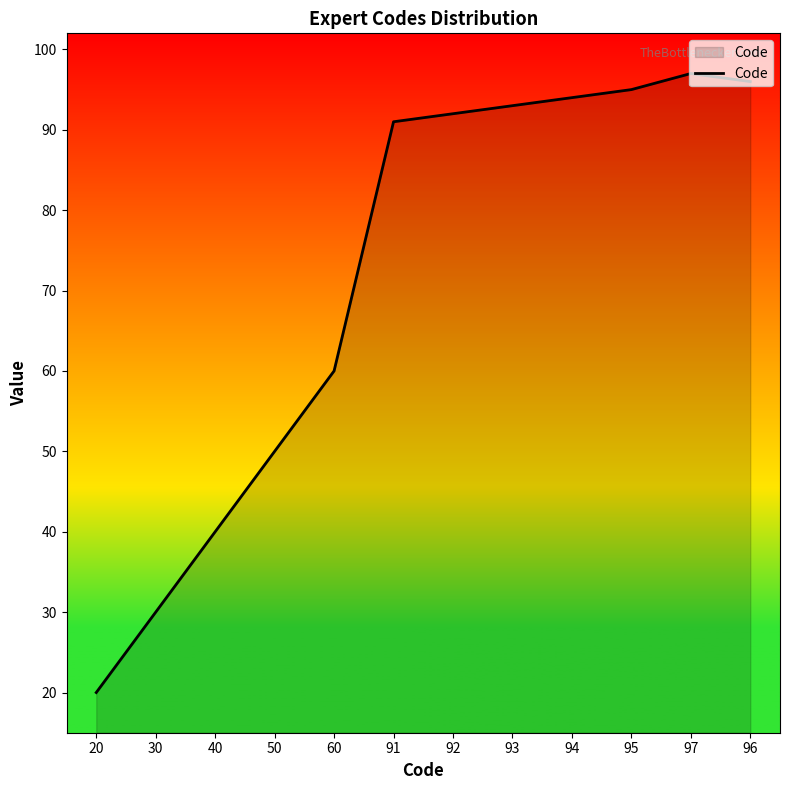

How many lines are shown in the chart?

1